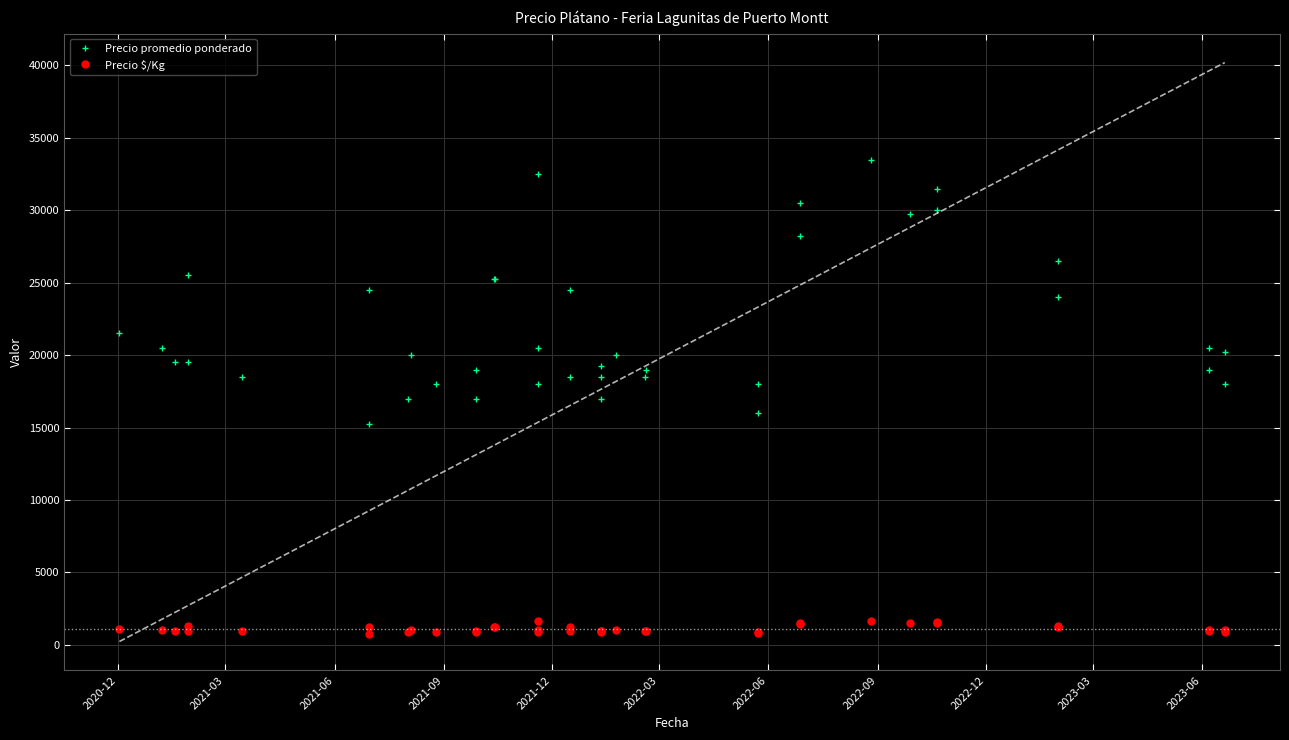

At which category does Precio $/Kg reach its first local valley?

2021-06